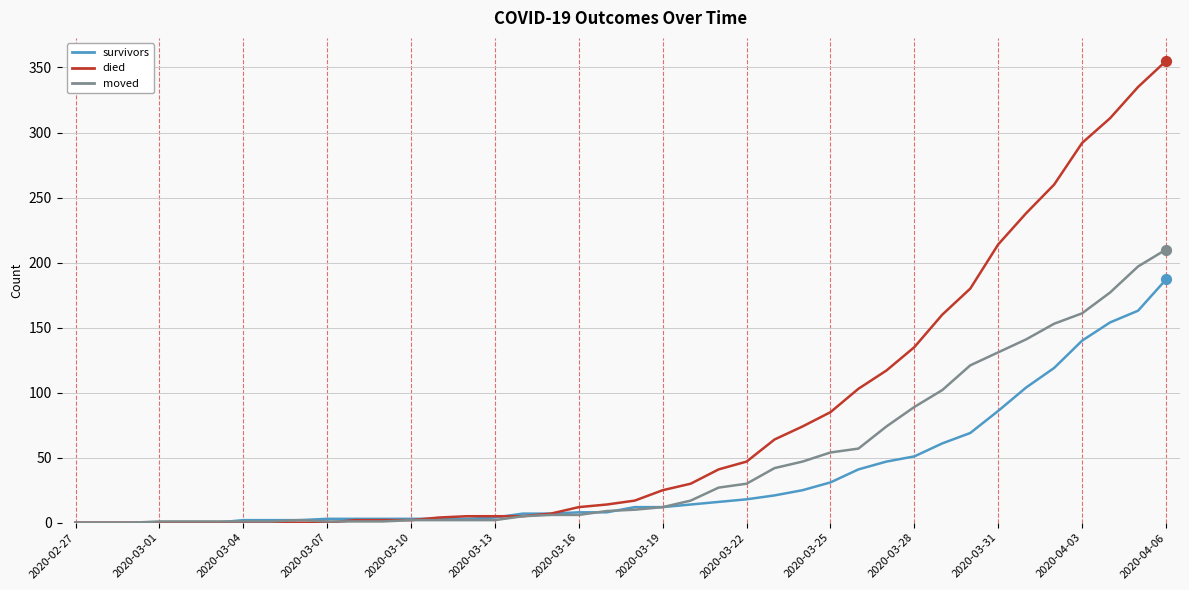

Which series has the largest range (max minus min)?

died